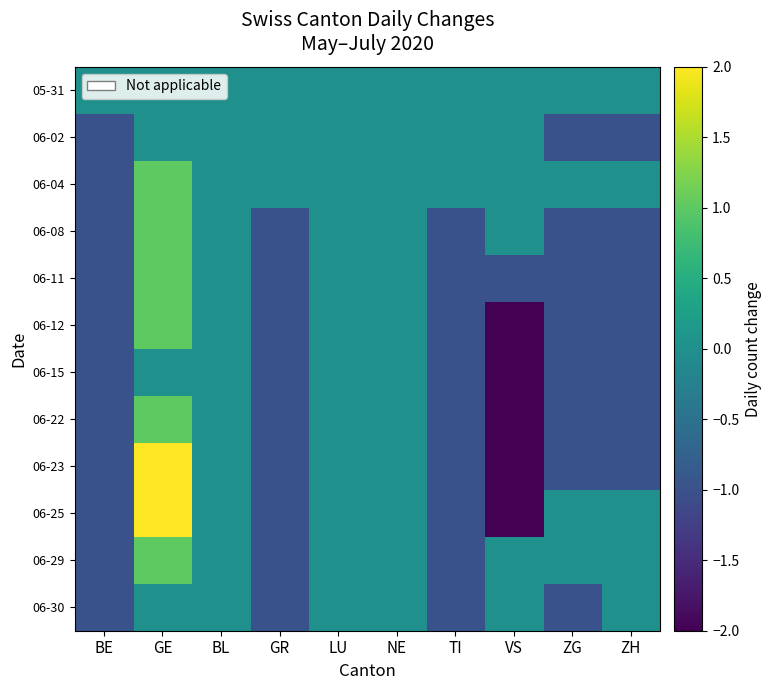

Reading left to right, list all the values displayed in this chart.

05-31: BE=0	GE=0	BL=0	GR=0	LU=0	NE=0	TI=0	VS=0	ZG=0	ZH=0
06-02: BE=-1	GE=0	BL=0	GR=0	LU=0	NE=0	TI=0	VS=0	ZG=-1	ZH=-1
06-04: BE=-1	GE=1	BL=0	GR=0	LU=0	NE=0	TI=0	VS=0	ZG=0	ZH=0
06-08: BE=-1	GE=1	BL=0	GR=-1	LU=0	NE=0	TI=-1	VS=0	ZG=-1	ZH=-1
06-11: BE=-1	GE=1	BL=0	GR=-1	LU=0	NE=0	TI=-1	VS=-1	ZG=-1	ZH=-1
06-12: BE=-1	GE=1	BL=0	GR=-1	LU=0	NE=0	TI=-1	VS=-2	ZG=-1	ZH=-1
06-15: BE=-1	GE=0	BL=0	GR=-1	LU=0	NE=0	TI=-1	VS=-2	ZG=-1	ZH=-1
06-22: BE=-1	GE=1	BL=0	GR=-1	LU=0	NE=0	TI=-1	VS=-2	ZG=-1	ZH=-1
06-23: BE=-1	GE=2	BL=0	GR=-1	LU=0	NE=0	TI=-1	VS=-2	ZG=-1	ZH=-1
06-25: BE=-1	GE=2	BL=0	GR=-1	LU=0	NE=0	TI=-1	VS=-2	ZG=0	ZH=0
06-29: BE=-1	GE=1	BL=0	GR=-1	LU=0	NE=0	TI=-1	VS=0	ZG=0	ZH=0
06-30: BE=-1	GE=0	BL=0	GR=-1	LU=0	NE=0	TI=-1	VS=0	ZG=-1	ZH=0